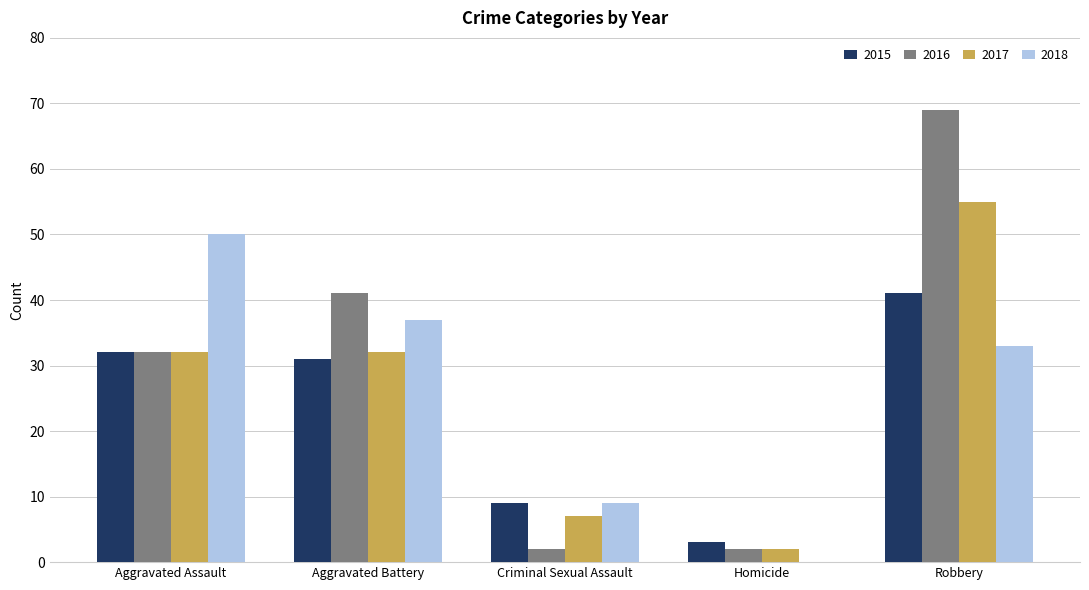

At which label is 2018 closest to 25?

Robbery